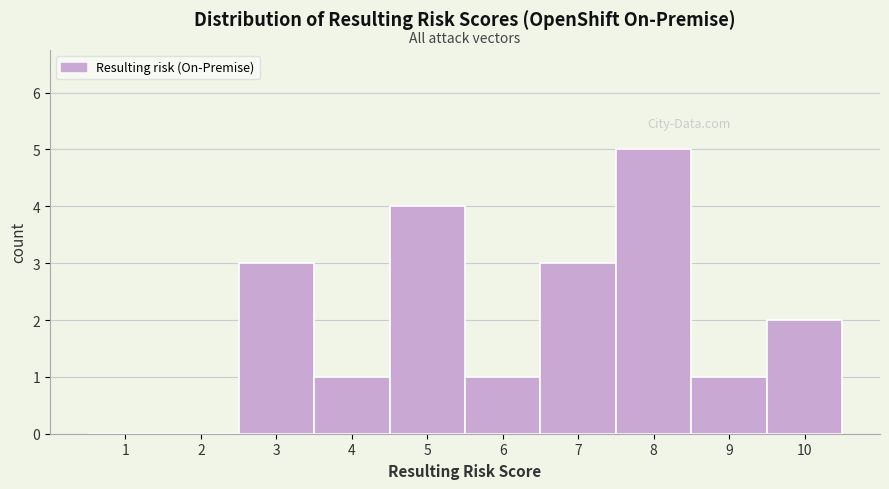

Reading left to right, what are all the values shown in this chart?

1=0	2=0	3=3	4=1	5=4	6=1	7=3	8=5	9=1	10=2